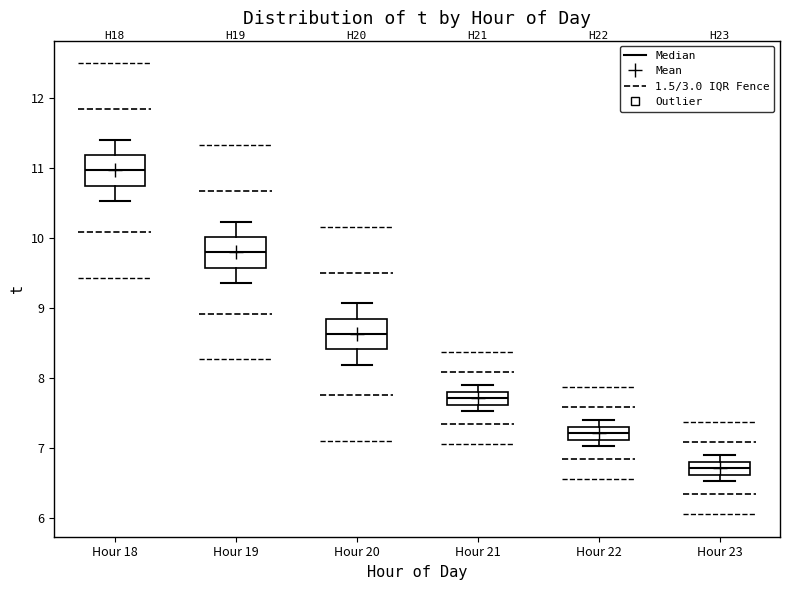

Which box's median line is the lowest?

Hour 23